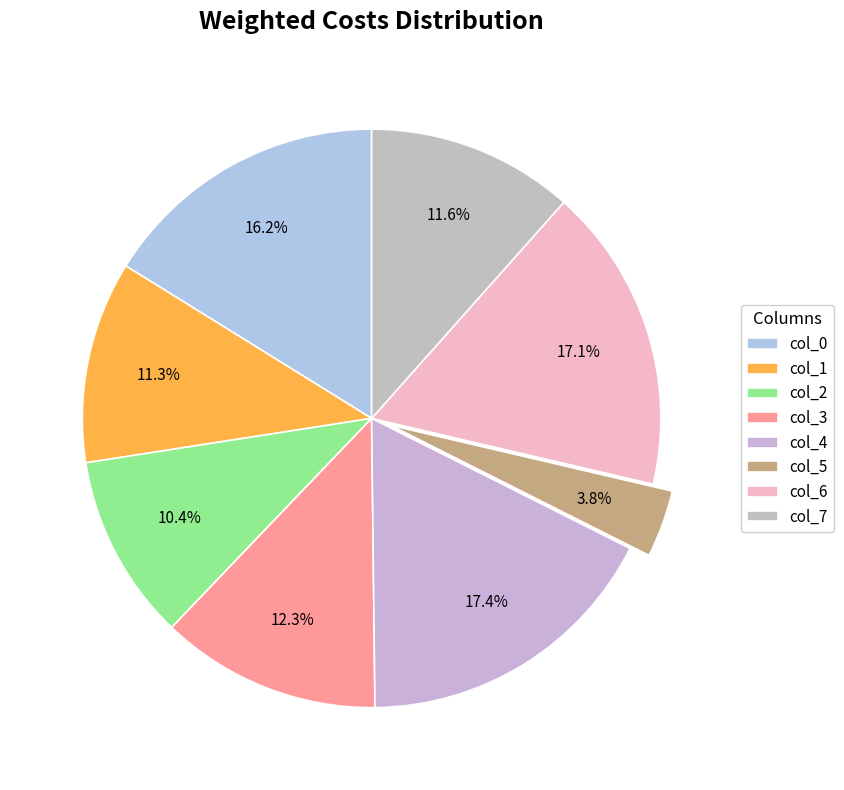

The col_4 slice represents 6% of the pie. True or false?

False